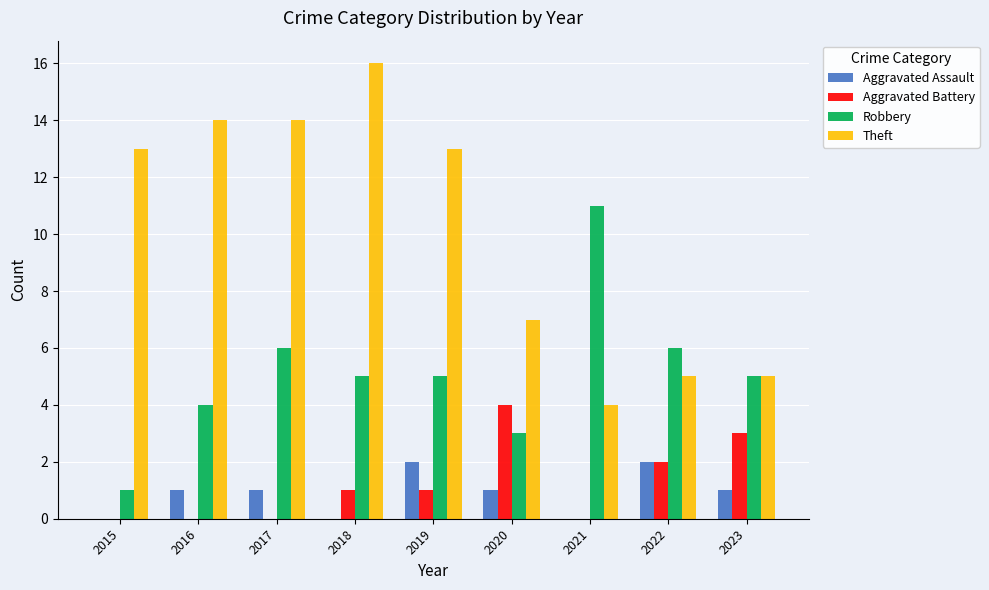

Is it true that Robbery equals 6 at 2017?

True